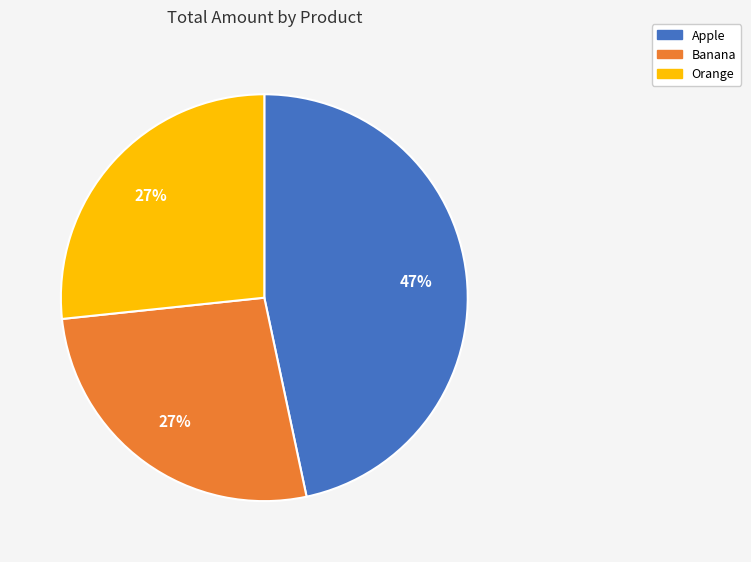

Which slice is the largest?

Apple